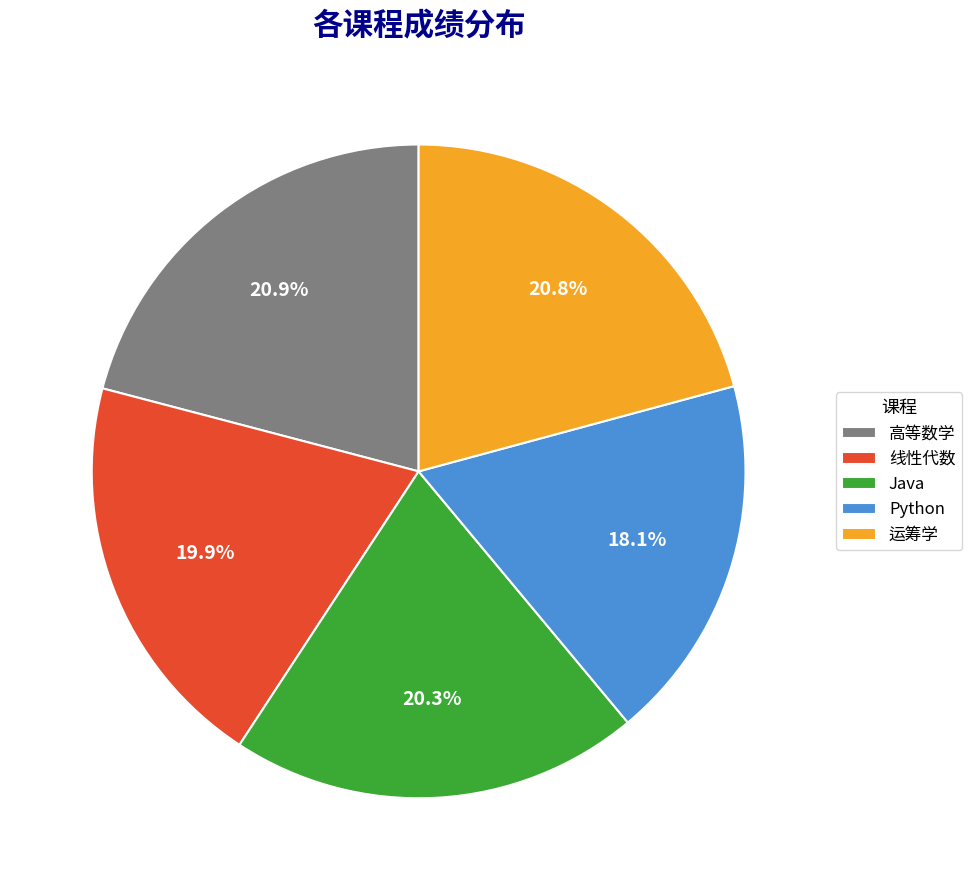

How many slices are in this pie chart?

5